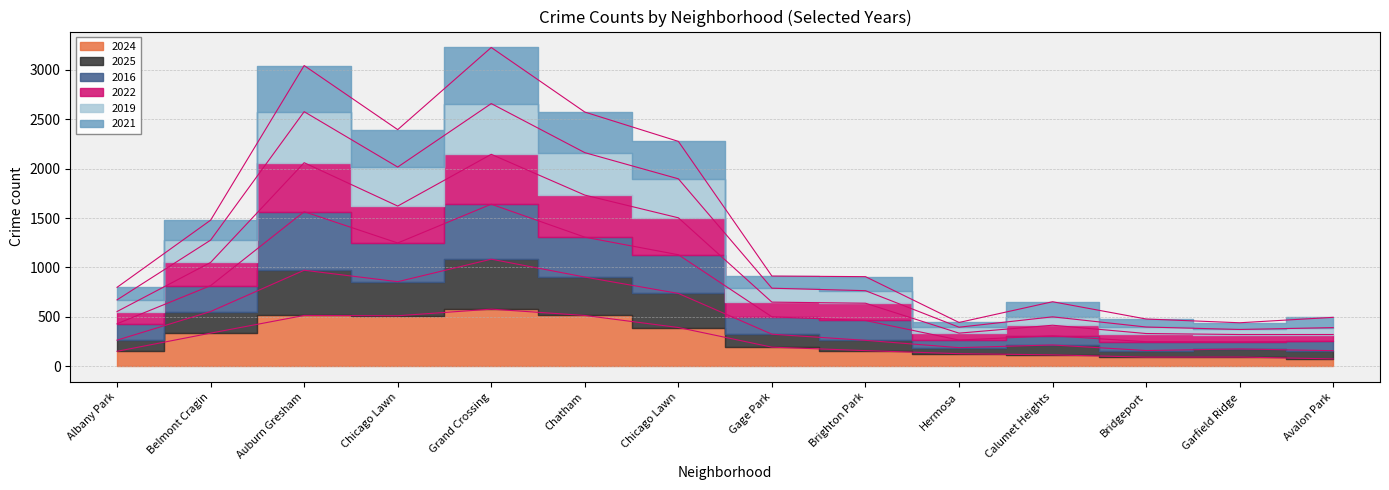

True or false: 2016 and 2021 cross at least once.

False